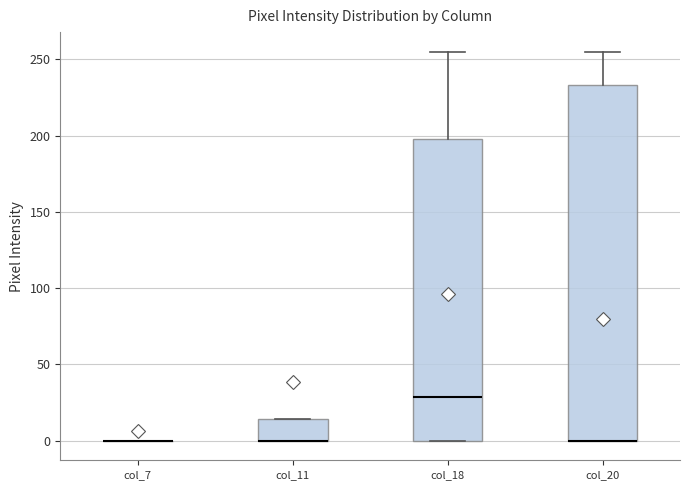

Which box is the tallest, from its lower edge to its upper edge?

col_20